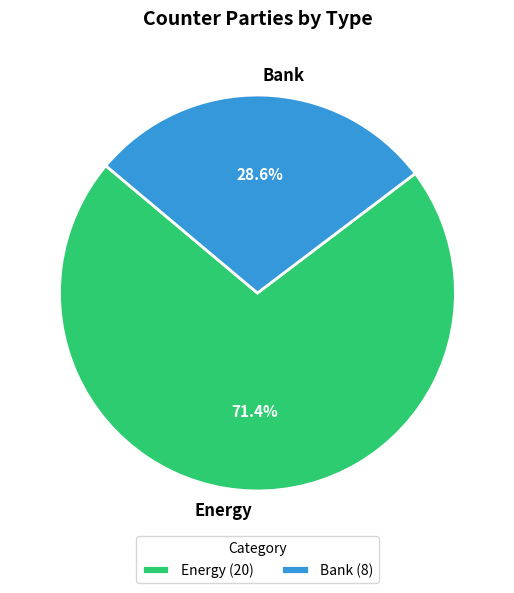

True or false: Bank accounts for 37% of the total.

False